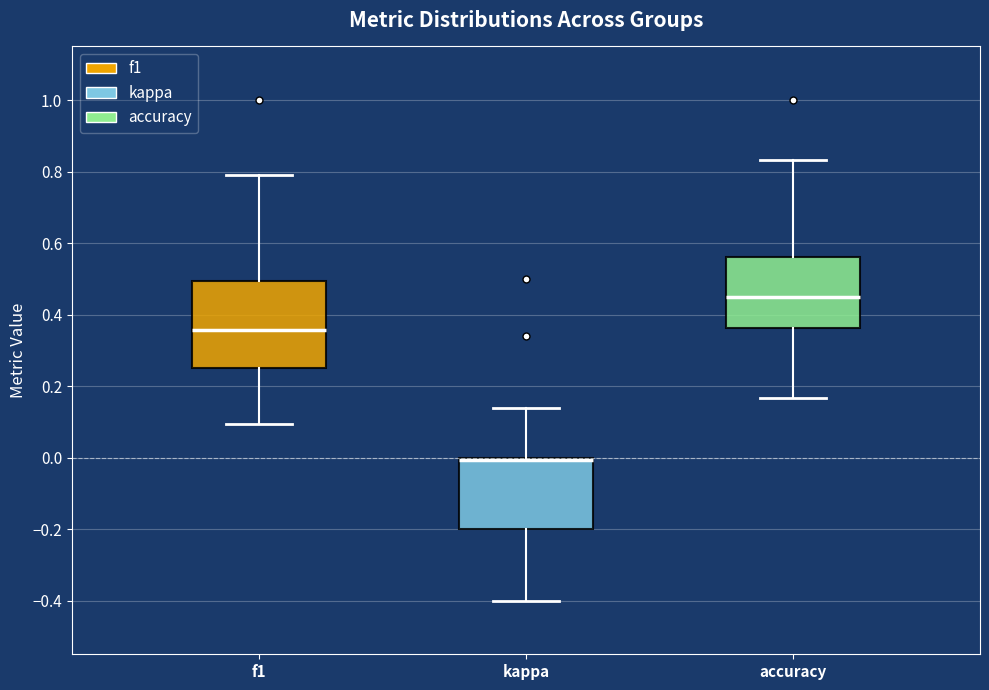

Reading left to right, transcribe this box plot: for each box, give where its median line is, the range the box spans, and where its two whiskers end, as read against the y-axis. The values are not printed on the chart, so give them approximately, as read against the axis.

f1: median 0.36, box 0.26 to 0.50, whiskers 0.10 to 0.80
kappa: median 0.00 (drawn on the box's upper edge), box -0.20 to 0.00, whiskers -0.40 to 0.14
accuracy: median 0.46, box 0.36 to 0.56, whiskers 0.16 to 0.84